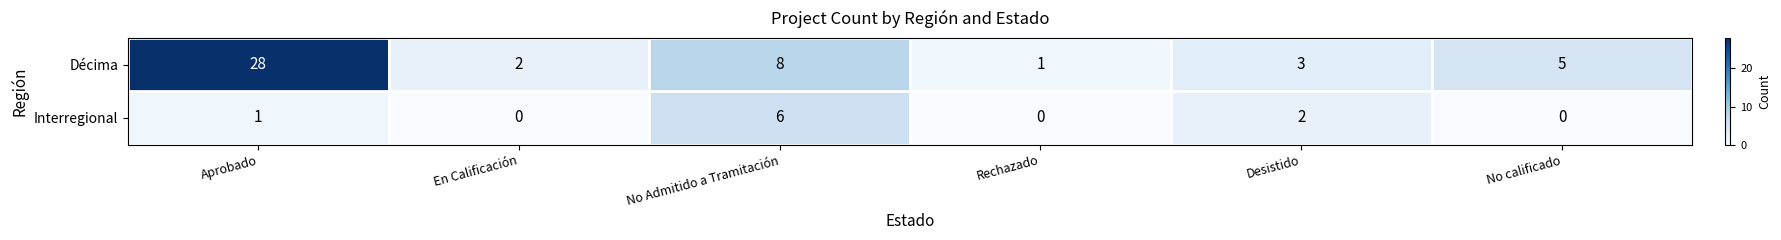

How many distinct data groups are displayed?

2